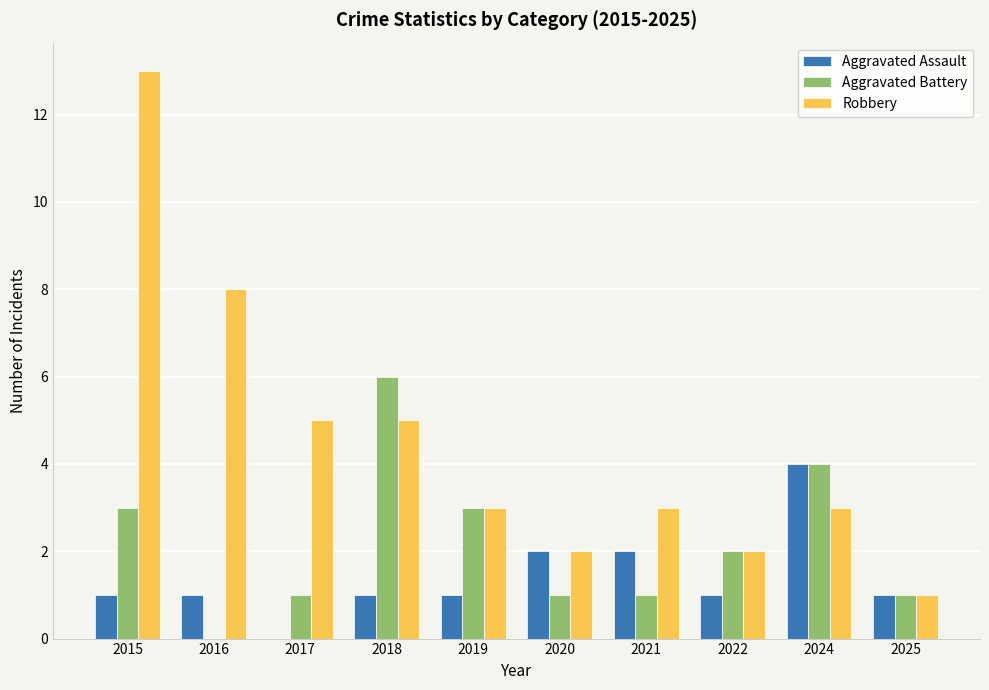

What is the sum of the Robbery values at 2017 and 2021?

8